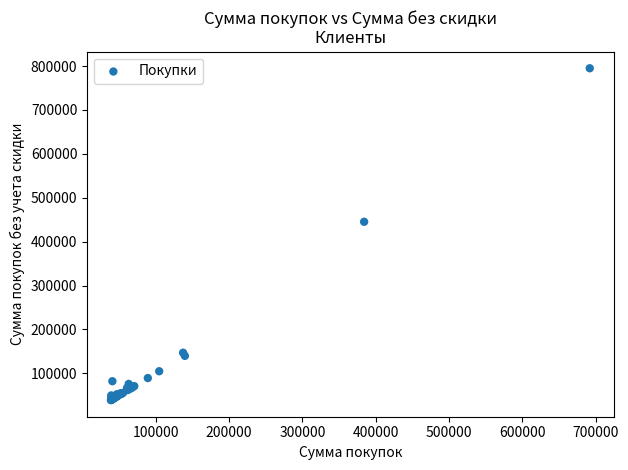

What Y value in the scatter plot is closest to 417050?

445329.4